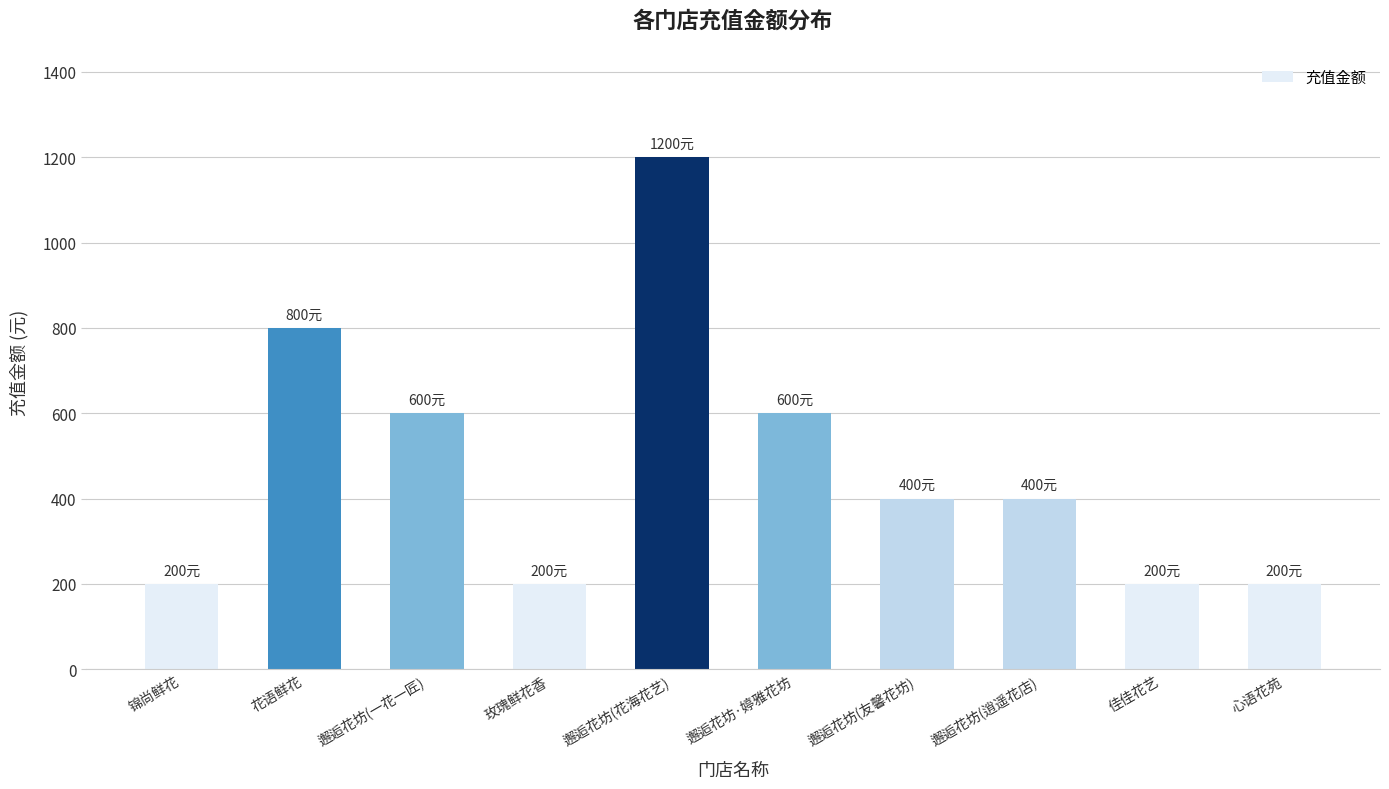

What is the label of the 1st bar from the right?

心语花苑